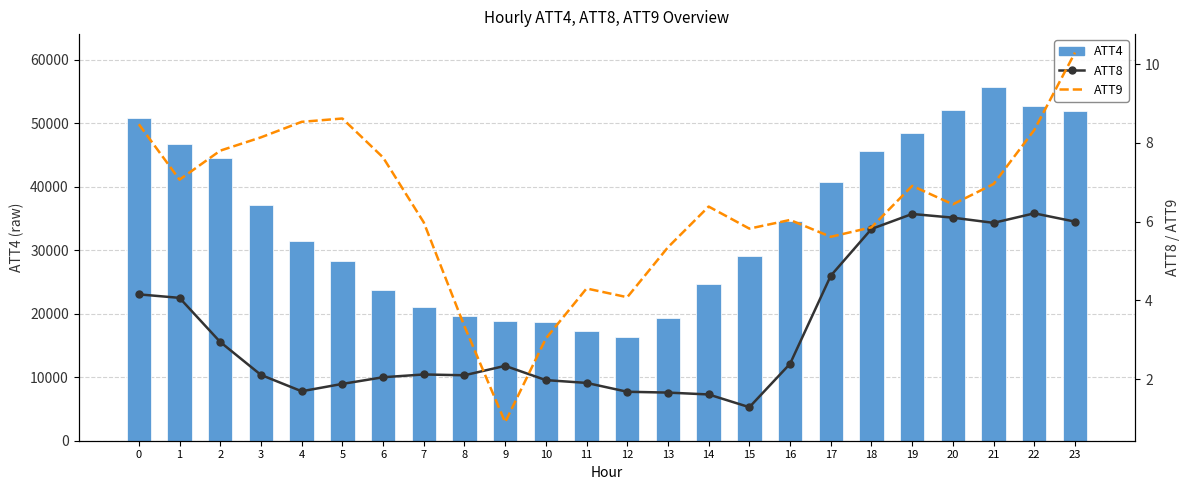

Reading left to right, transcribe all the data shown in this chart.

ATT4: 0=50800.0	1=46700.0	2=44500.0	3=37200.0	4=31400.0	5=28300.0	6=23700.0	7=21000.0	8=19700.0	9=18800.0	10=18700.0	11=17300.0	12=16400.0	13=19300.0	14=24700.0	15=29100.0	16=34600.0	17=40800.0	18=45600.0	19=48400.0	20=52100.0	21=55700.0	22=52700.0	23=51900.0
ATT8: 0=4.2	1=4.1	2=2.9	3=2.1	4=1.7	5=1.9	6=2.0	7=2.1	8=2.1	9=2.3	10=2.0	11=1.9	12=1.7	13=1.7	14=1.6	15=1.3	16=2.4	17=4.6	18=5.8	19=6.2	20=6.1	21=6.0	22=6.2	23=6.0
ATT9: 0=8.5	1=7.1	2=7.8	3=8.1	4=8.5	5=8.6	6=7.6	7=6.0	8=3.3	9=0.9	10=3.0	11=4.3	12=4.1	13=5.3	14=6.4	15=5.8	16=6.0	17=5.6	18=5.9	19=6.9	20=6.4	21=7.0	22=8.3	23=10.3